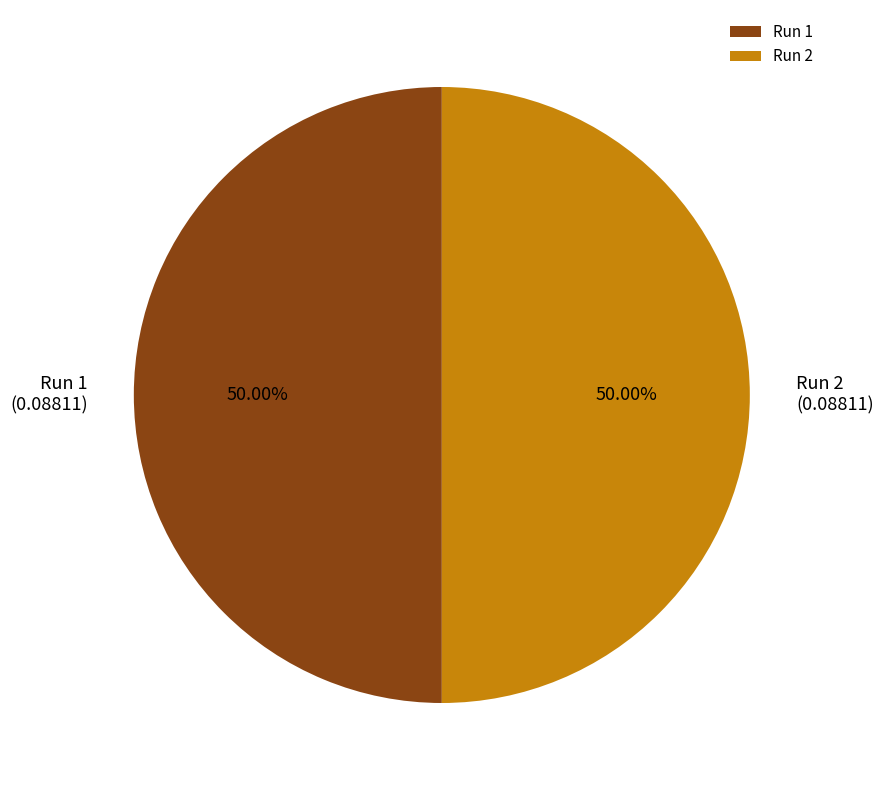

How many slices are in this pie chart?

2